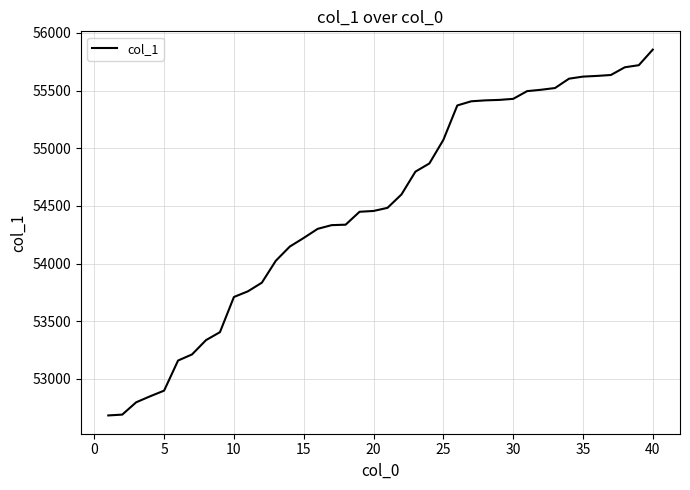

What is the smallest value displayed?

52683